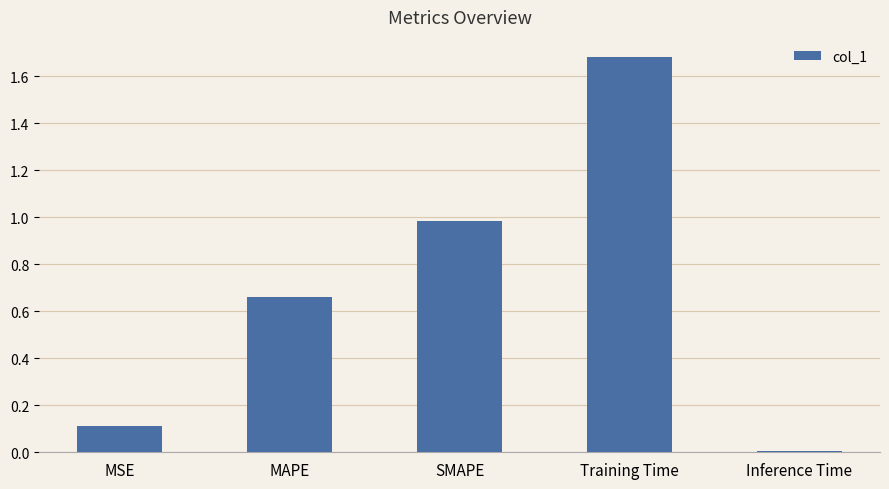

The value at Training Time is 1.7. True or false?

True